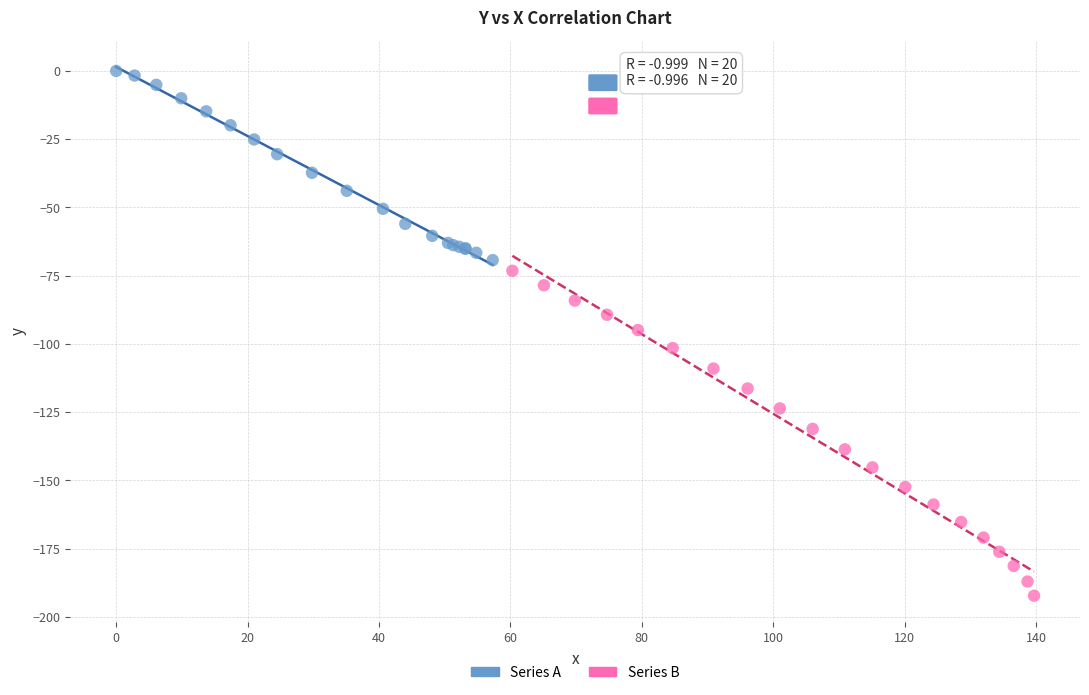

Which series has the widest spread of Y values?

Series B